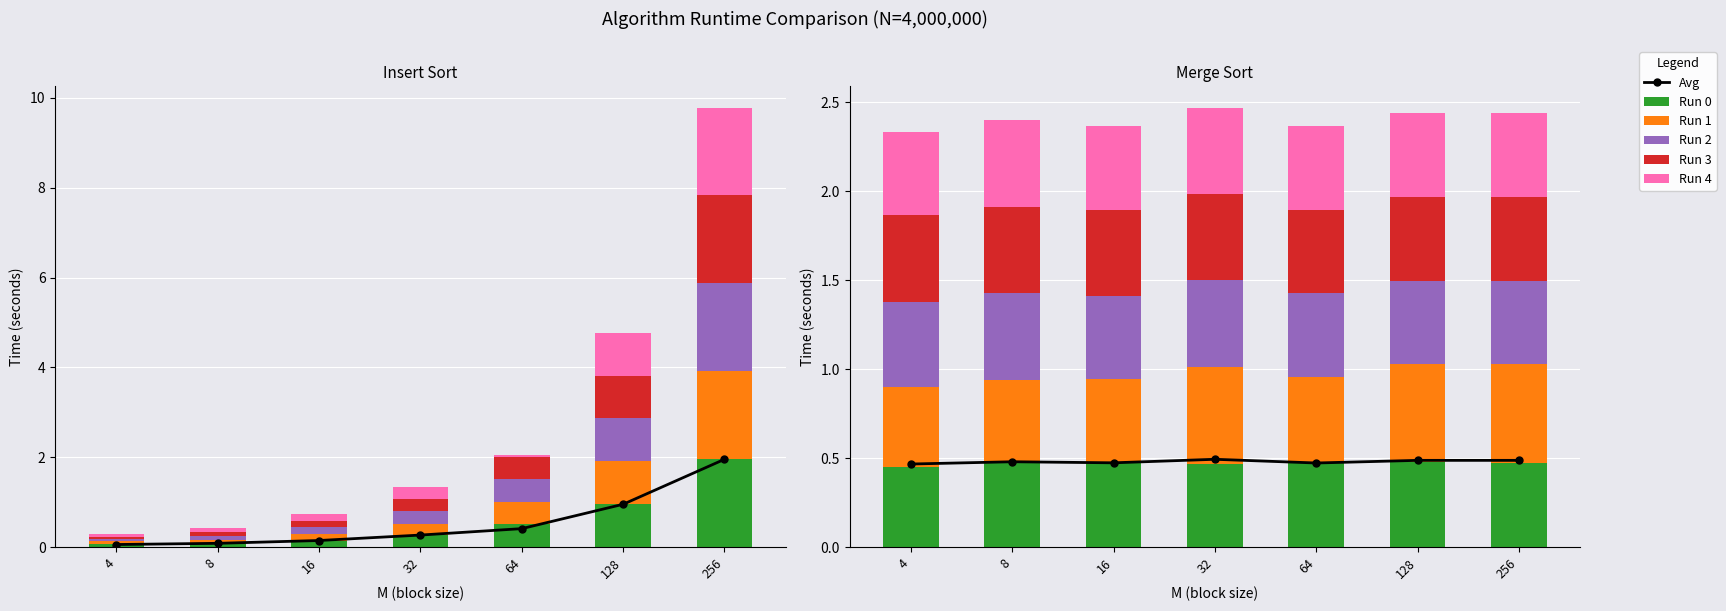

At how many categories does at least one series exceed 0?

7